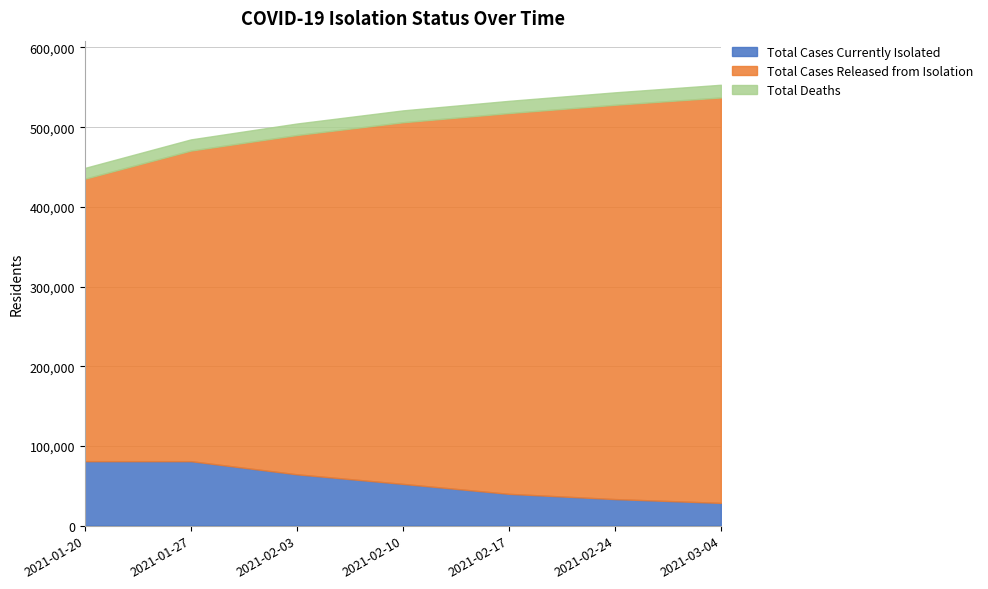

What is the value of the Total Cases Currently Isolated point at the 5th from the left?

39916